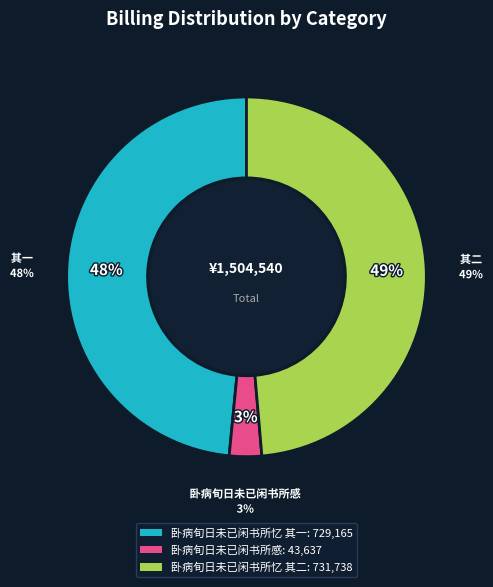

What is the change in value from 卧病旬日未已闲书所忆 其一 to 卧病旬日未已闲书所忆 其二?

+2573